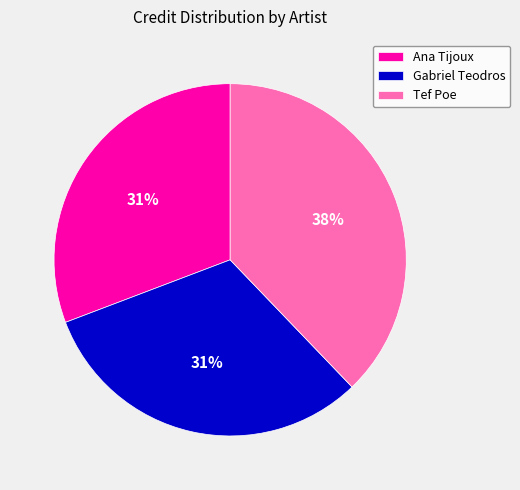

To the nearest percent, what is the average slice percentage?

33%